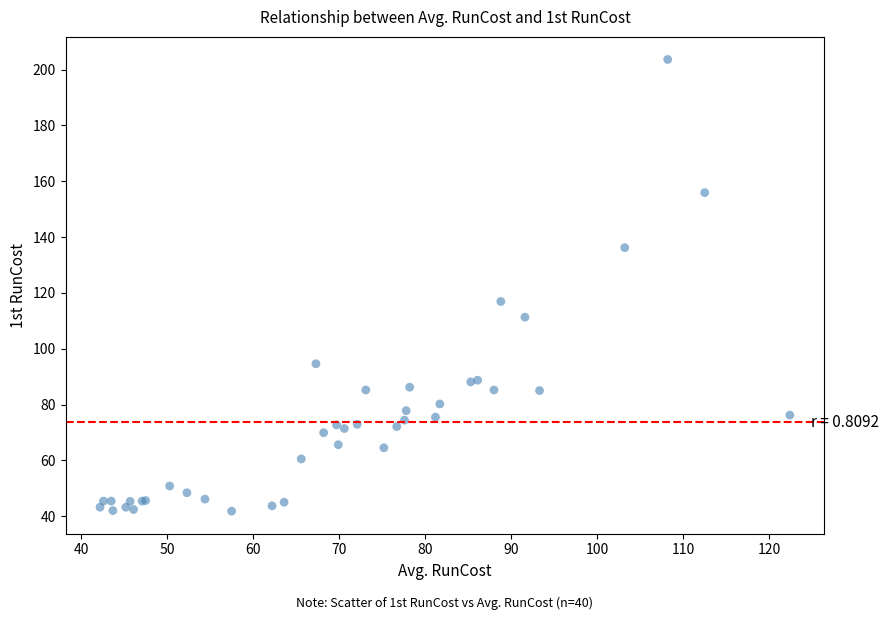

What Y value in the scatter plot is closest to 122?

116.9